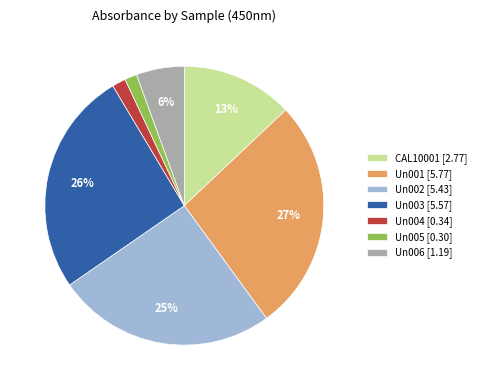

Is the sum of Un001 [5.77] and Un005 [0.30] greater than half?

No